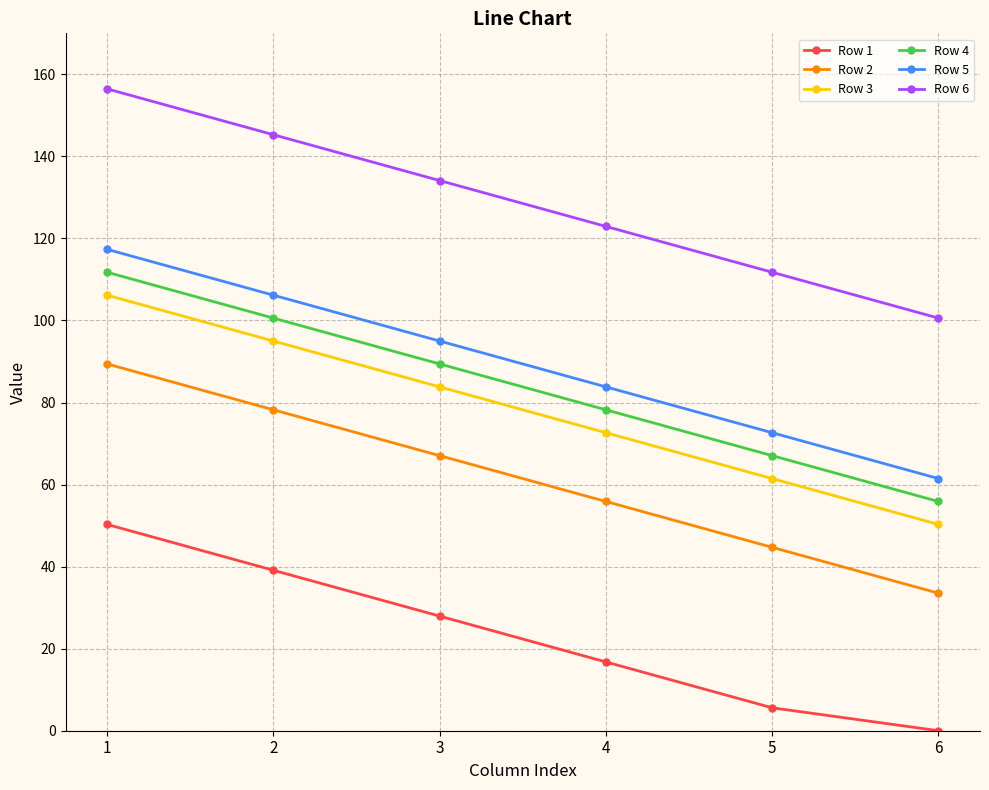

Which category has the lowest value in the Row 4 series?

6